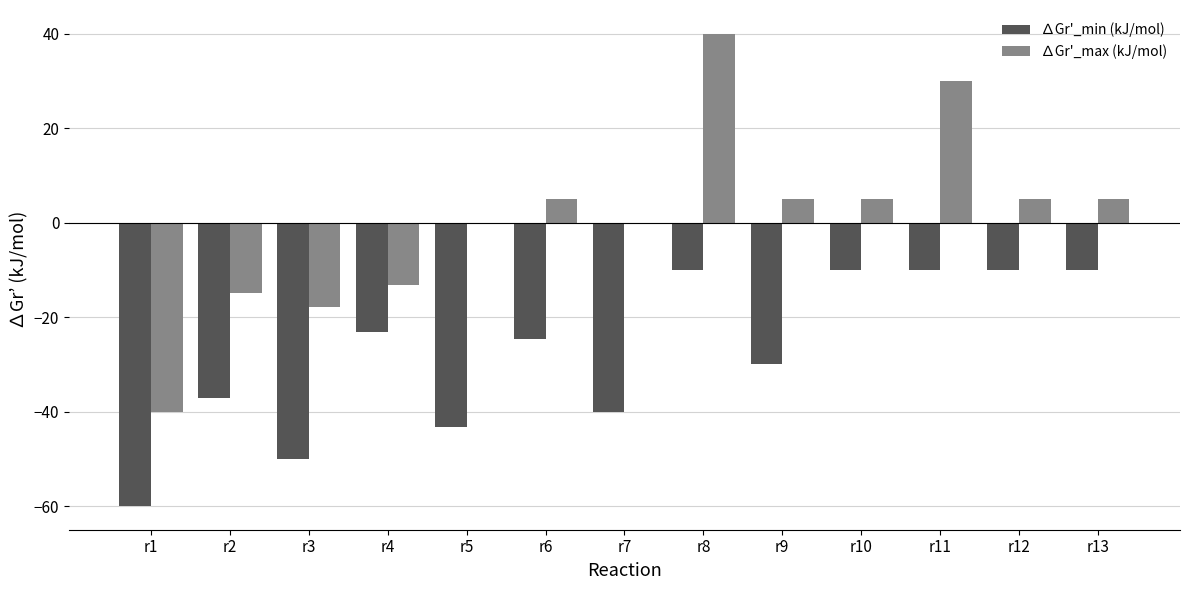

What is the sum of the ∆Gr'_min (kJ/mol) values at r11 and r7?

-50.0